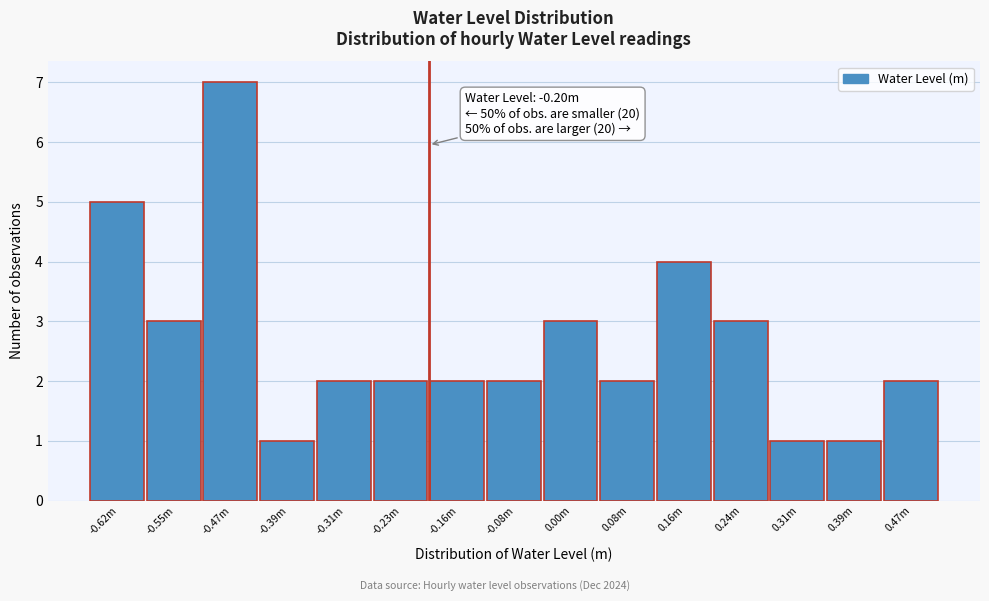

Reading right to left, extract all data points from this chart.

0.47m=2	0.39m=1	0.31m=1	0.24m=3	0.16m=4	0.08m=2	0.00m=3	-0.08m=2	-0.16m=2	-0.23m=2	-0.31m=2	-0.39m=1	-0.47m=7	-0.55m=3	-0.62m=5